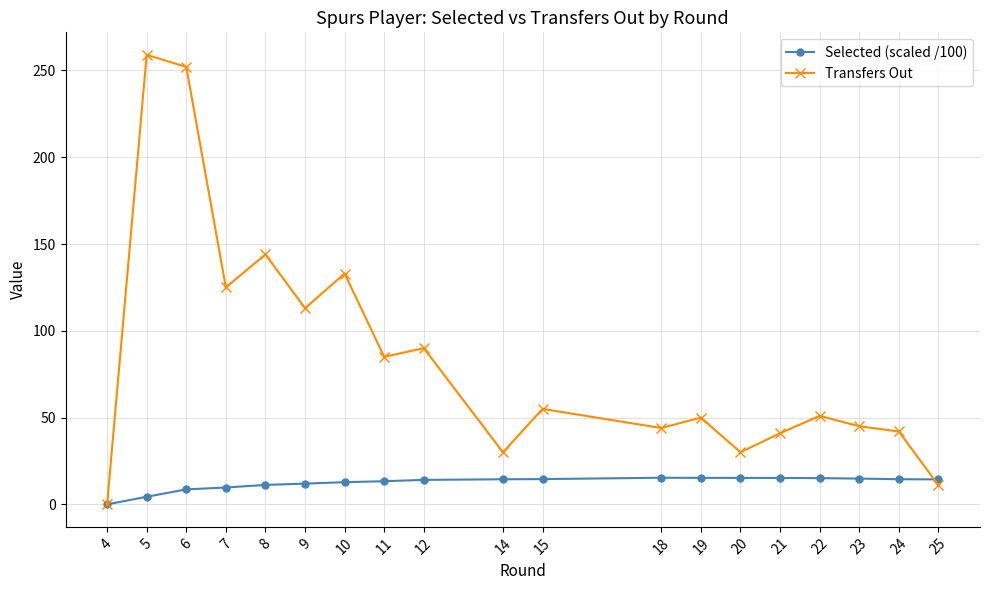

Where is the first local maximum for Transfers Out?

5